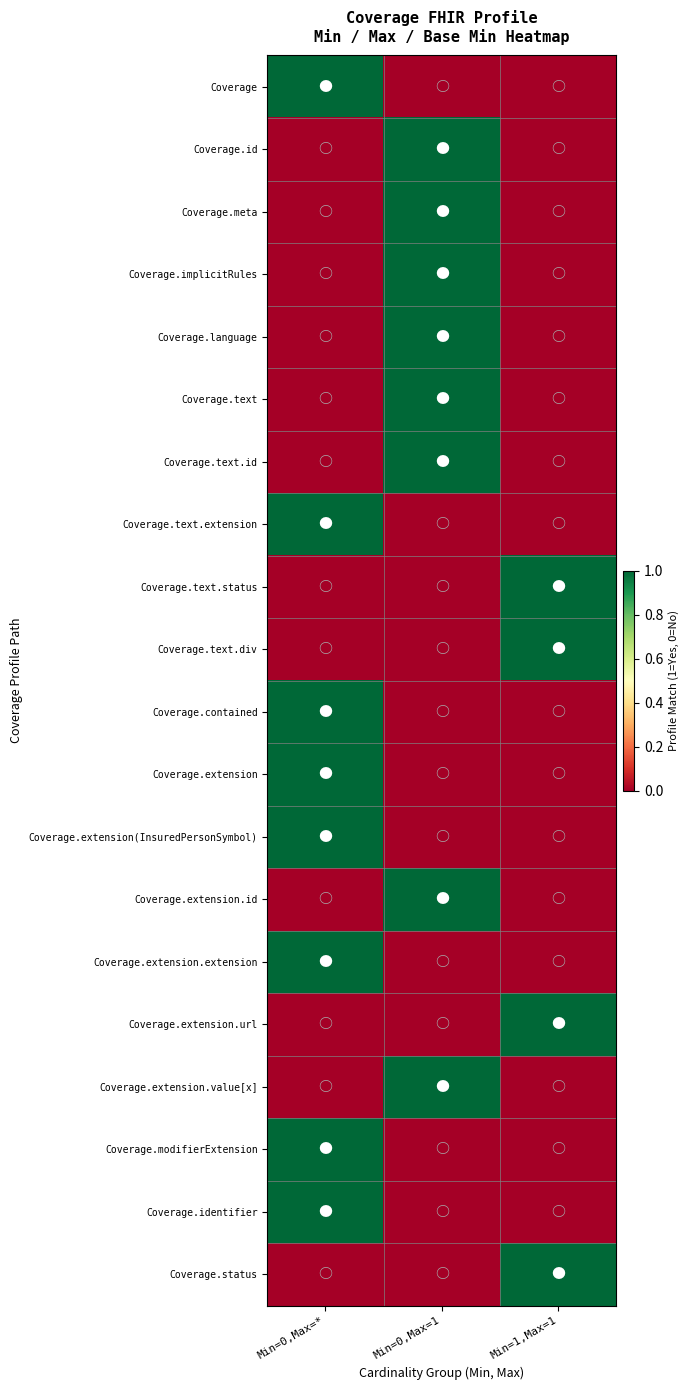

Reading right to left, list all the values displayed in this chart.

Coverage: Min=1,Max=1=0	Min=0,Max=1=0	Min=0,Max=*=1
Coverage.id: Min=1,Max=1=0	Min=0,Max=1=1	Min=0,Max=*=0
Coverage.meta: Min=1,Max=1=0	Min=0,Max=1=1	Min=0,Max=*=0
Coverage.implicitRules: Min=1,Max=1=0	Min=0,Max=1=1	Min=0,Max=*=0
Coverage.language: Min=1,Max=1=0	Min=0,Max=1=1	Min=0,Max=*=0
Coverage.text: Min=1,Max=1=0	Min=0,Max=1=1	Min=0,Max=*=0
Coverage.text.id: Min=1,Max=1=0	Min=0,Max=1=1	Min=0,Max=*=0
Coverage.text.extension: Min=1,Max=1=0	Min=0,Max=1=0	Min=0,Max=*=1
Coverage.text.status: Min=1,Max=1=1	Min=0,Max=1=0	Min=0,Max=*=0
Coverage.text.div: Min=1,Max=1=1	Min=0,Max=1=0	Min=0,Max=*=0
Coverage.contained: Min=1,Max=1=0	Min=0,Max=1=0	Min=0,Max=*=1
Coverage.extension: Min=1,Max=1=0	Min=0,Max=1=0	Min=0,Max=*=1
Coverage.extension(InsuredPersonSymbol): Min=1,Max=1=0	Min=0,Max=1=0	Min=0,Max=*=1
Coverage.extension.id: Min=1,Max=1=0	Min=0,Max=1=1	Min=0,Max=*=0
Coverage.extension.extension: Min=1,Max=1=0	Min=0,Max=1=0	Min=0,Max=*=1
Coverage.extension.url: Min=1,Max=1=1	Min=0,Max=1=0	Min=0,Max=*=0
Coverage.extension.value[x]: Min=1,Max=1=0	Min=0,Max=1=1	Min=0,Max=*=0
Coverage.modifierExtension: Min=1,Max=1=0	Min=0,Max=1=0	Min=0,Max=*=1
Coverage.identifier: Min=1,Max=1=0	Min=0,Max=1=0	Min=0,Max=*=1
Coverage.status: Min=1,Max=1=1	Min=0,Max=1=0	Min=0,Max=*=0